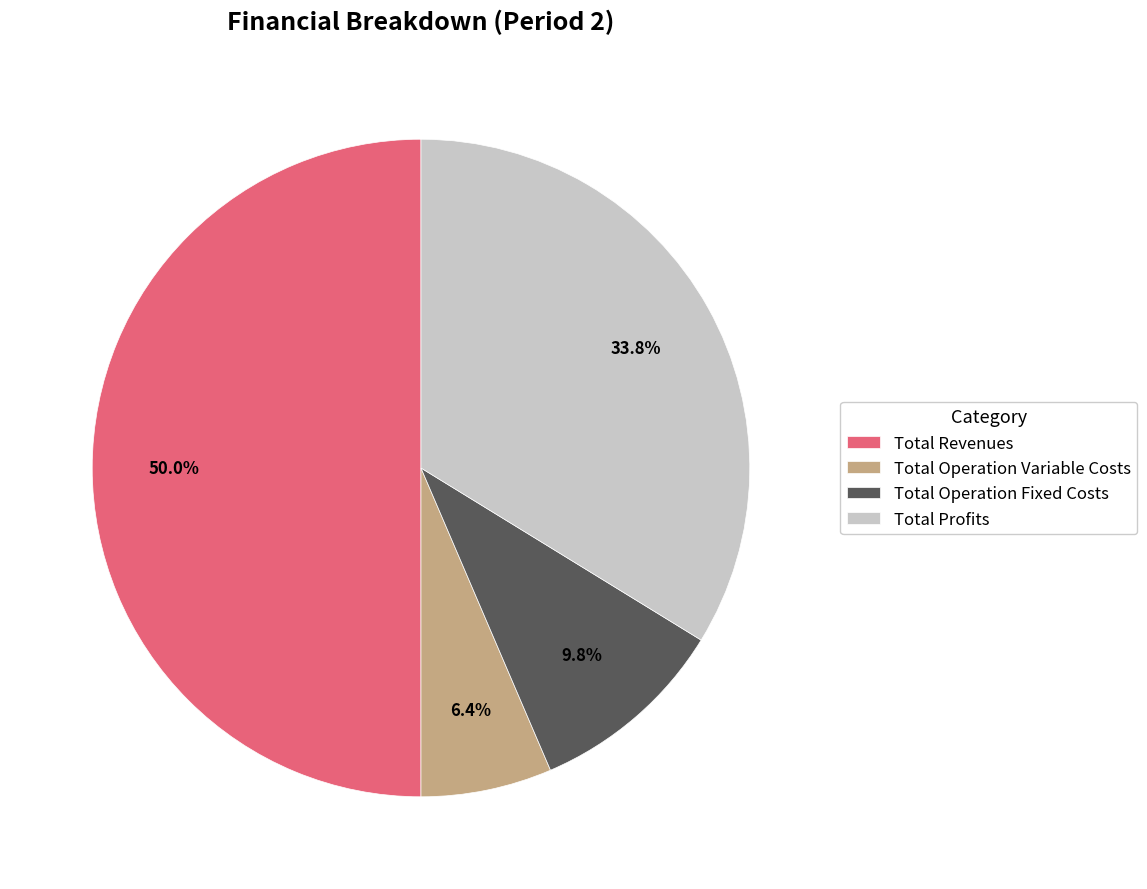

To the nearest percent, what percentage of the pie is Total Operation Variable Costs?

6%